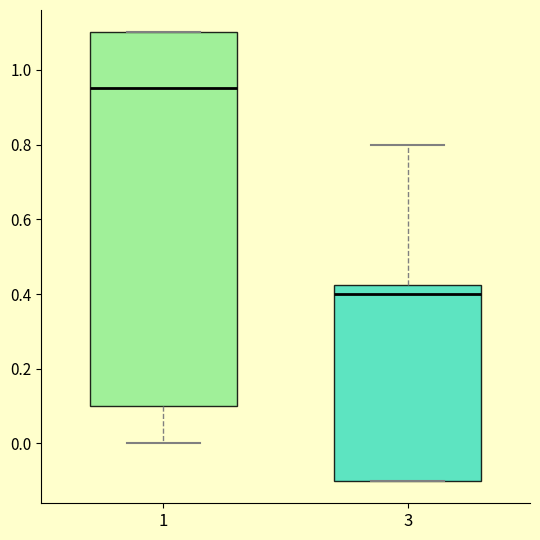

Comparing the boxes themselves (not the whiskers), which one is the tallest?

1